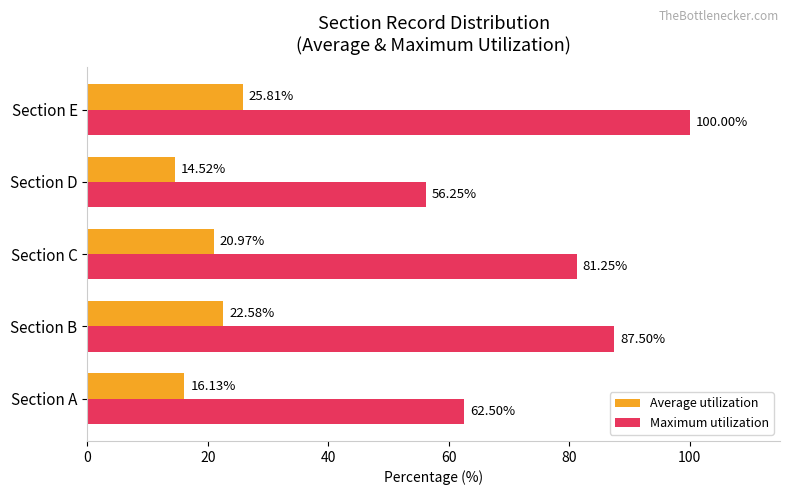

What is the total value across all series at Section E?

125.8